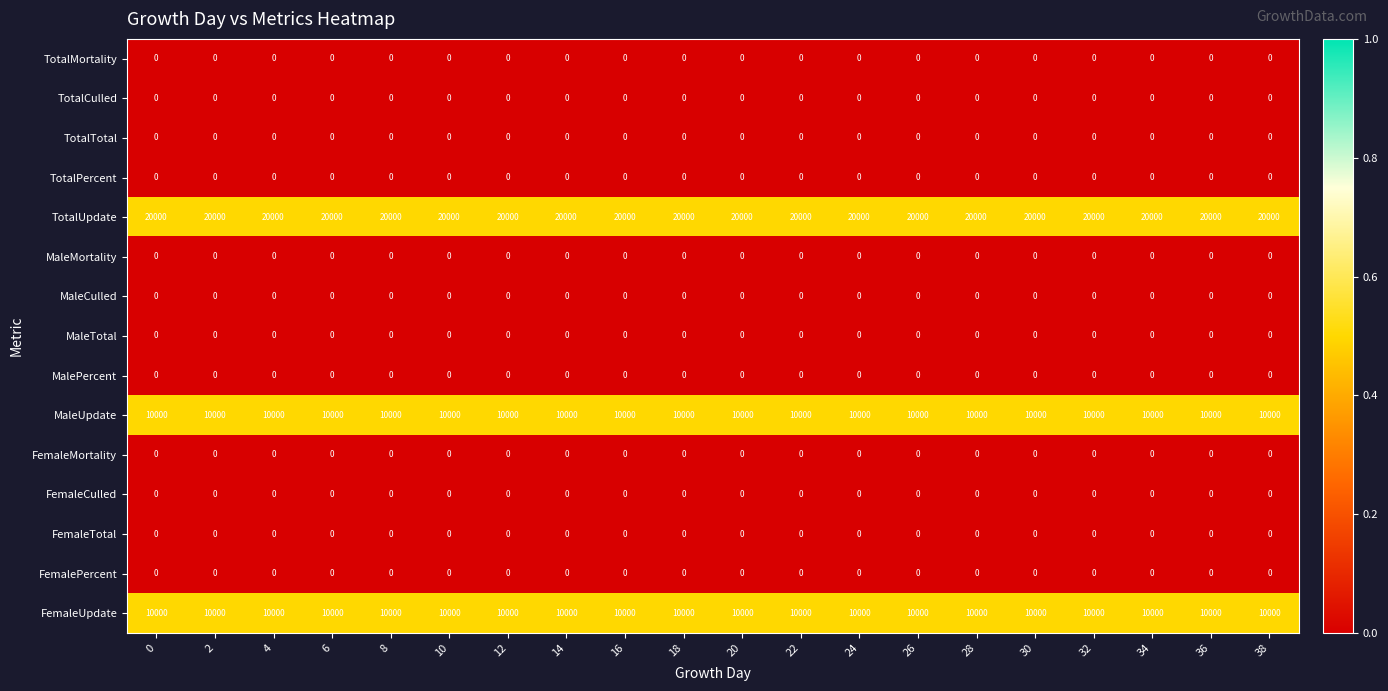

What is the approximate value of MaleUpdate at 34?

10000